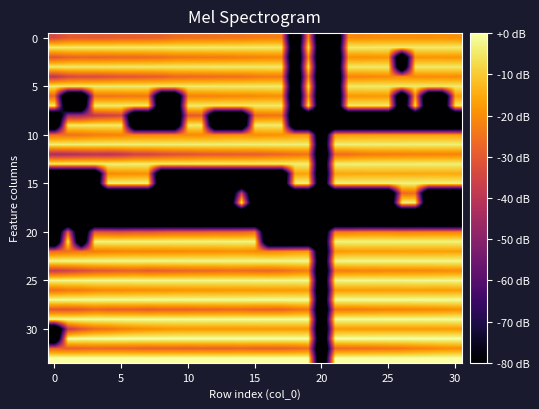

At which category does the chart reach its minimum across all series?

18